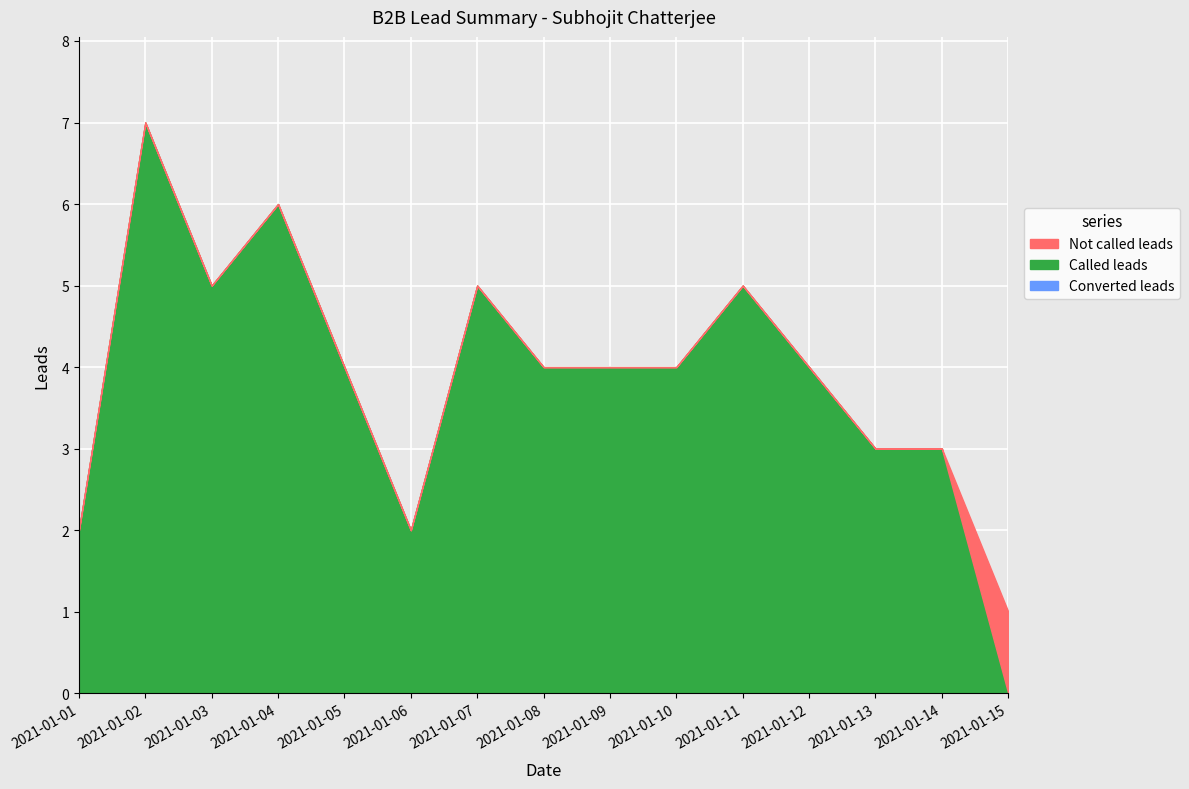

How many lines are shown in the chart?

3